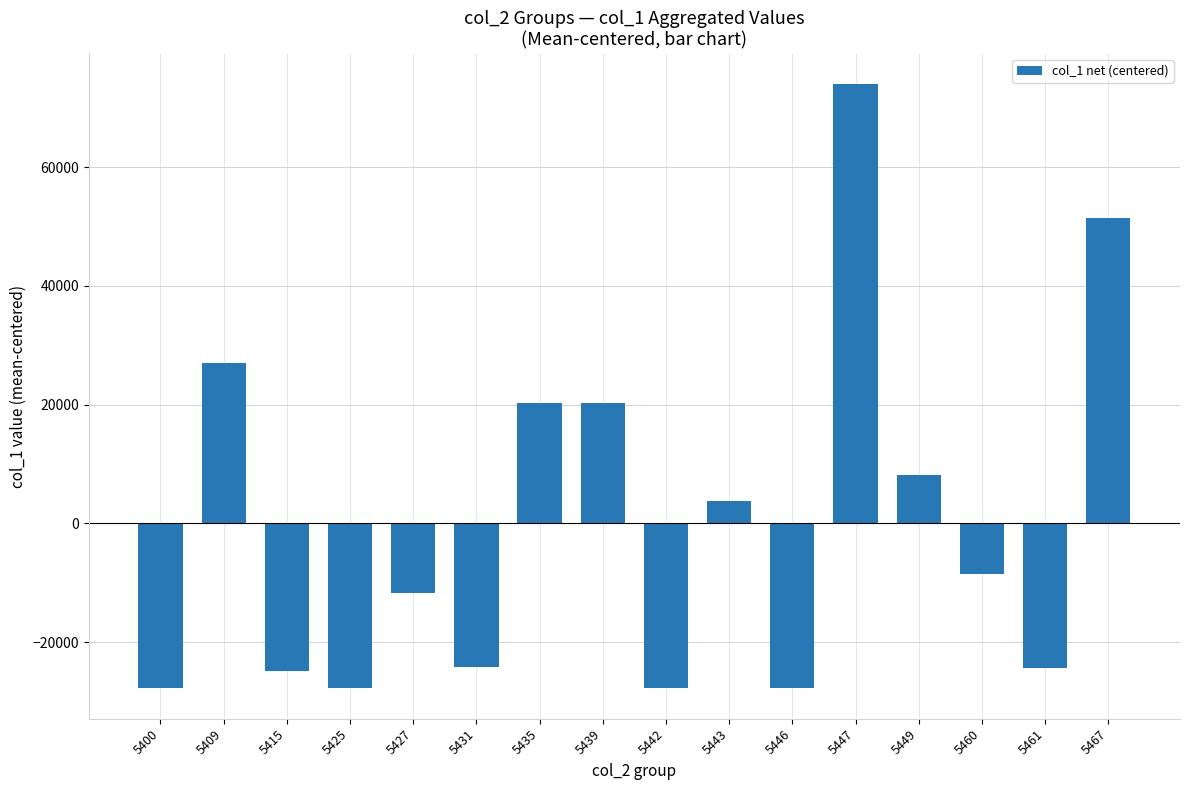

Which category has the highest value across all series?

5447